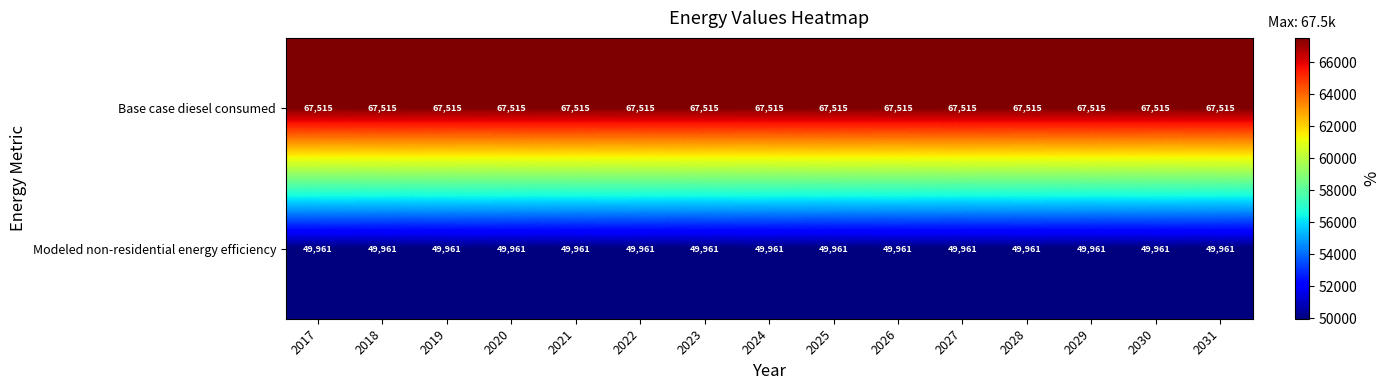

Which series has the largest total across all categories?

Base case diesel consumed